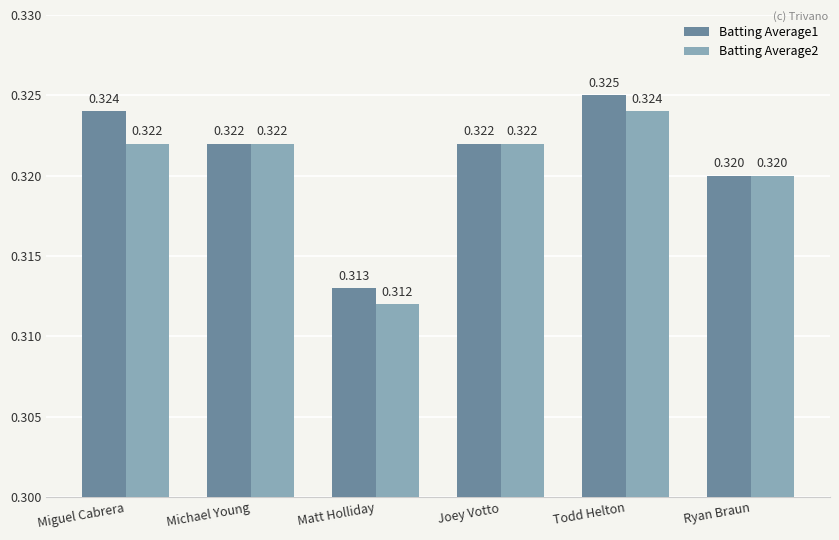

At which category is the sum across all series the highest?

Todd Helton